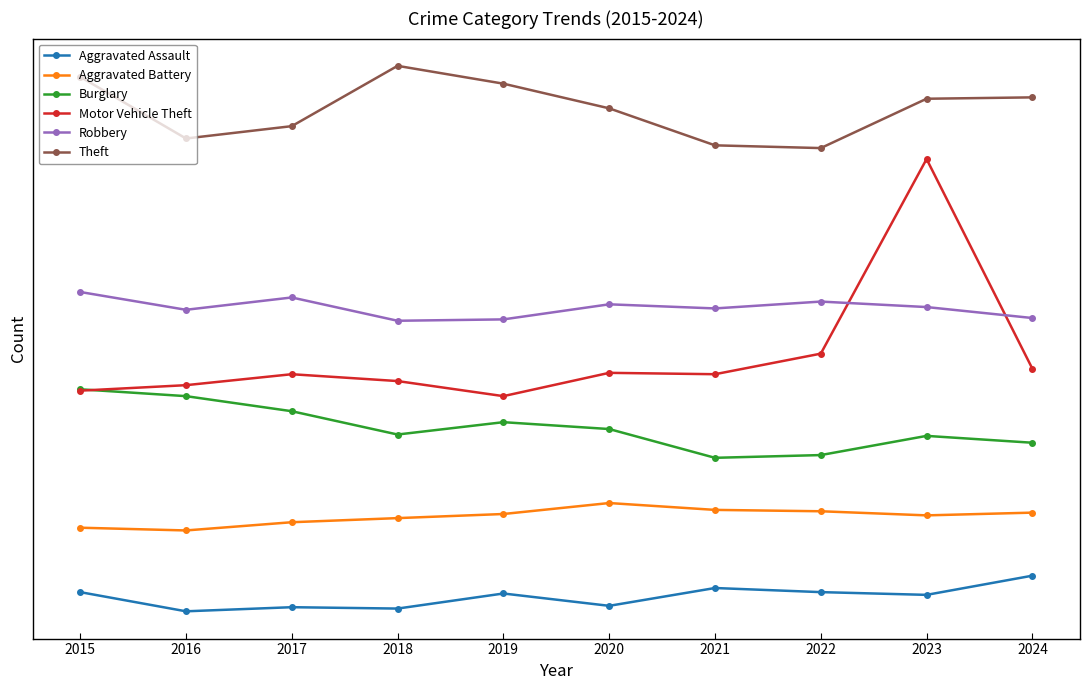

Is this an area chart (filled region under the line)?

No